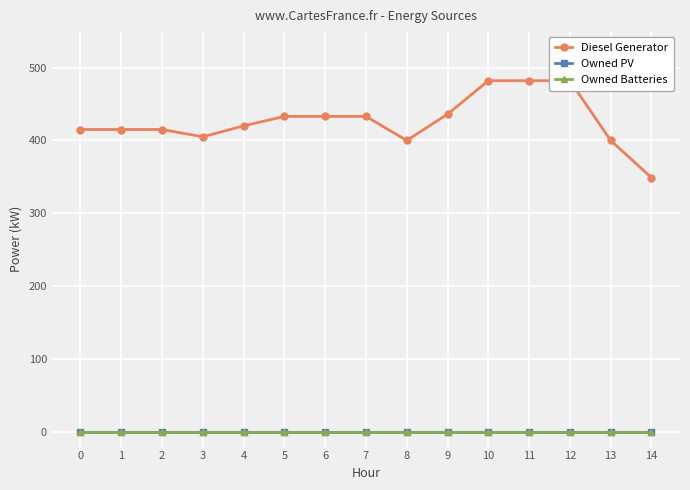

True or false: Diesel Generator has a value of 415 at 2.

True